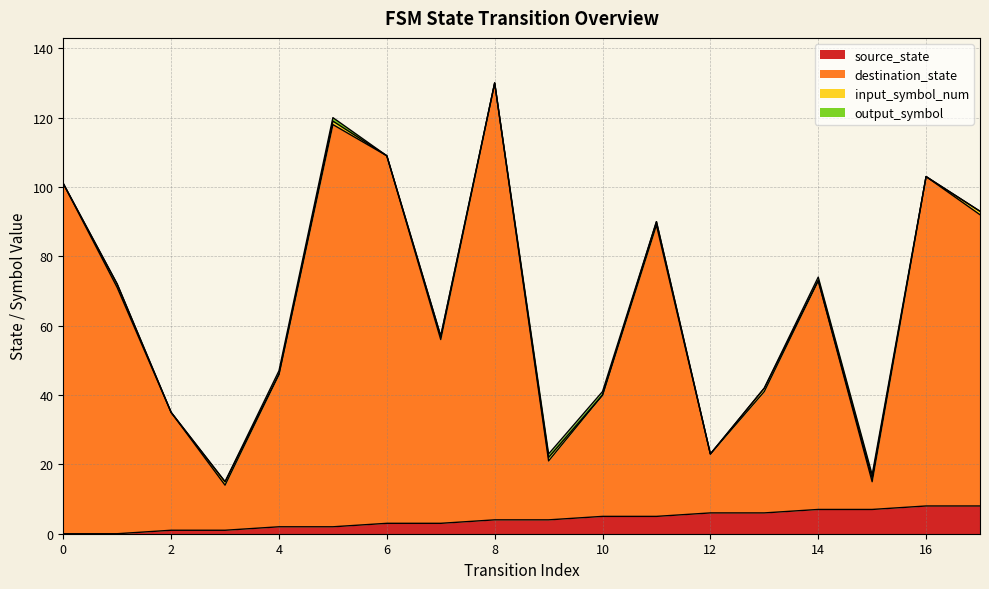

What value does the destination_state series have at 3?

14